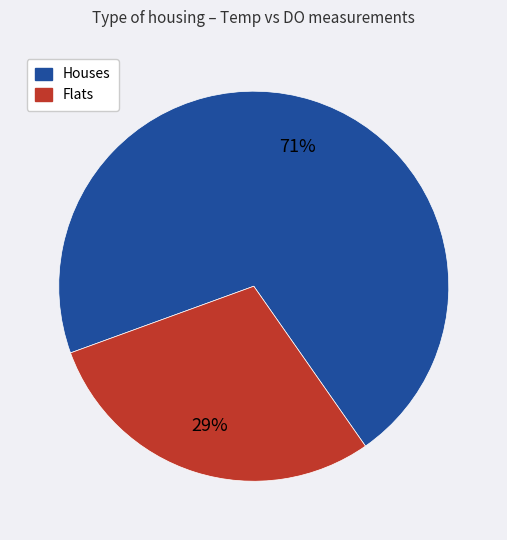

To the nearest percent, what is the difference between the largest and smallest slice percentages?

42%